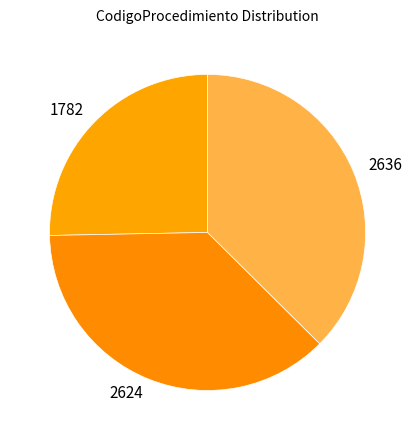

Is there any slice that represents more than half of the pie?

No